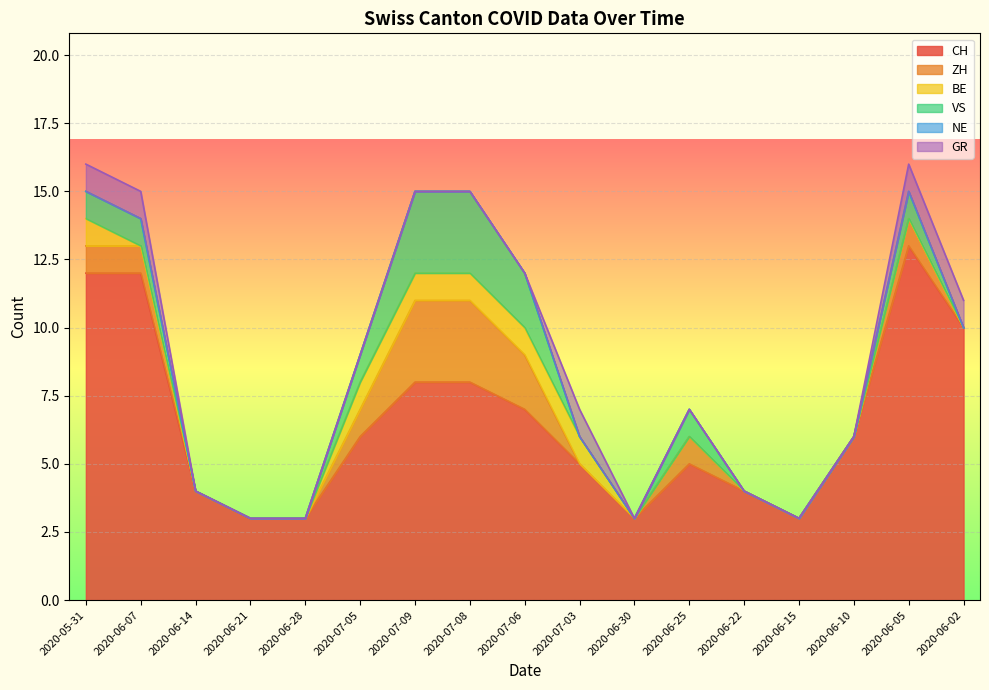

True or false: ZH and BE intersect in this chart.

True